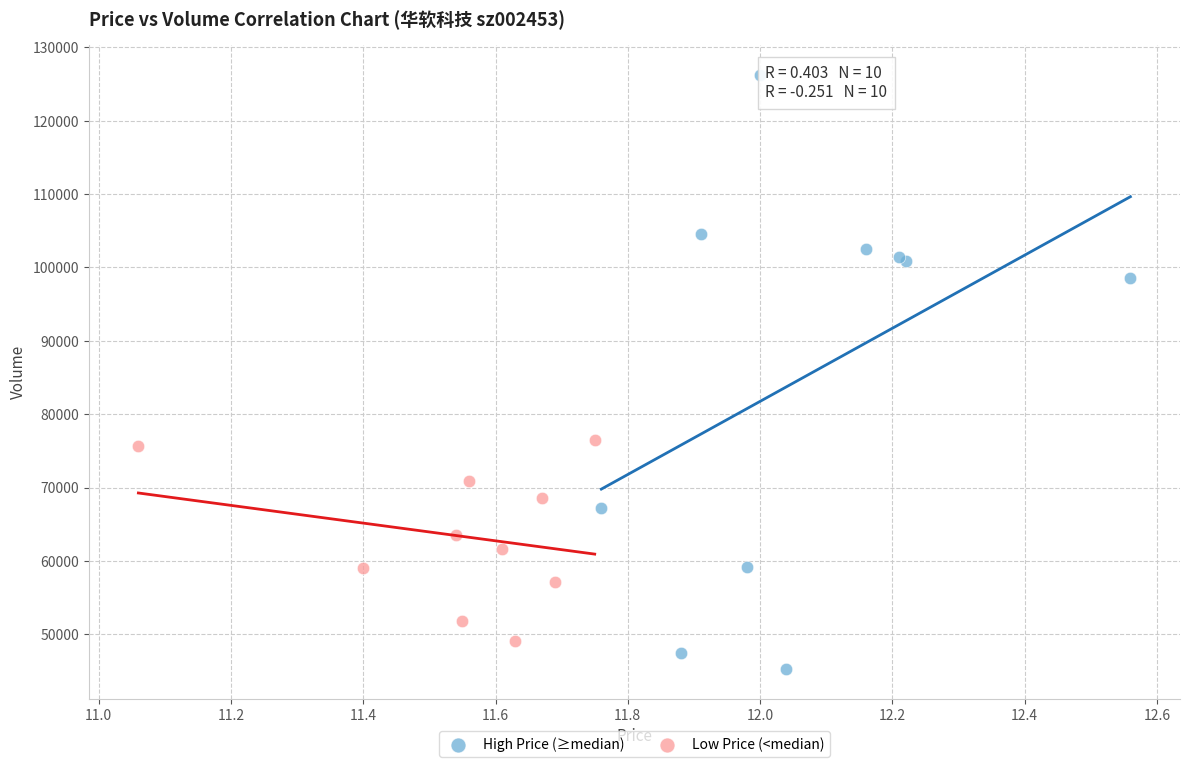

Which series reaches the maximum Y coordinate?

High Price (≥median)